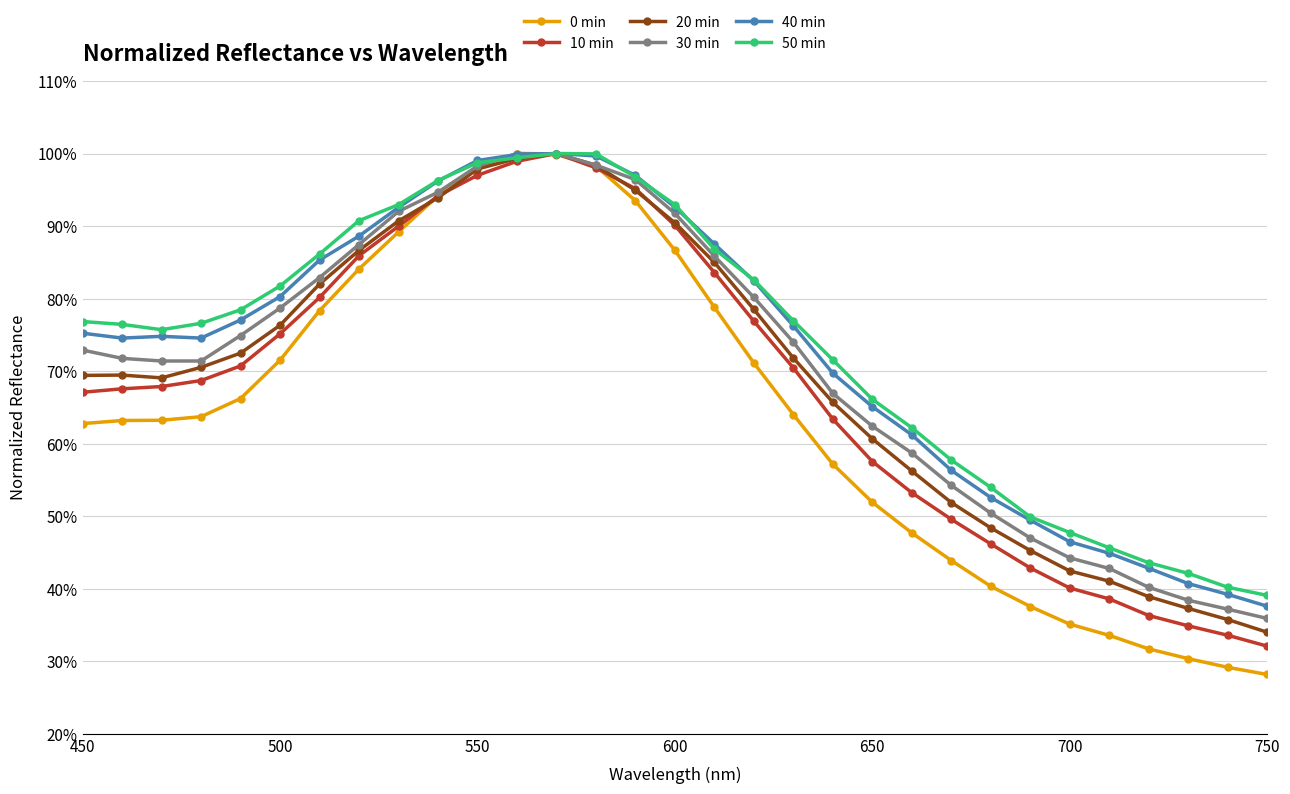

Is this an area chart (filled region under the line)?

No